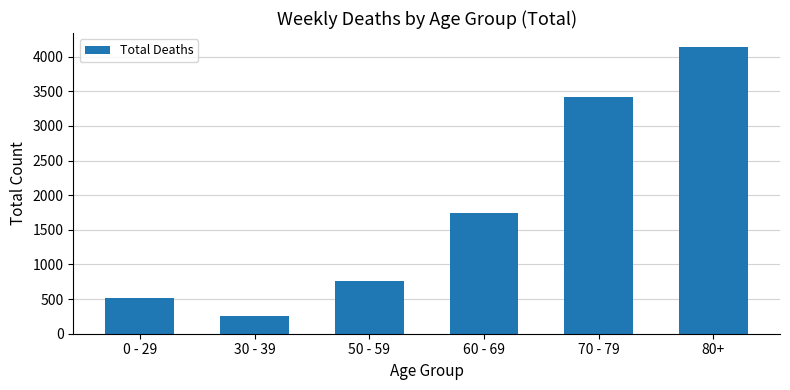

The chart shows a value of 1749 at 60 - 69. True or false?

True